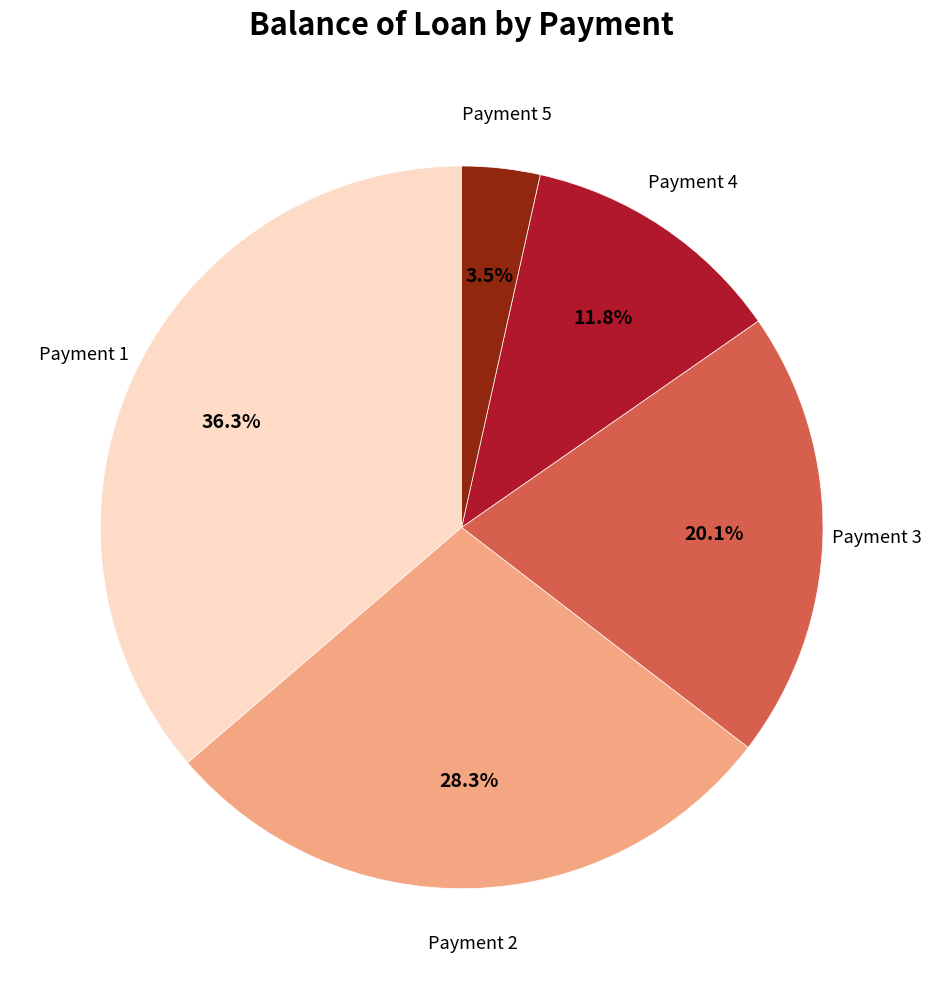

Count the number of slices in the pie.

5